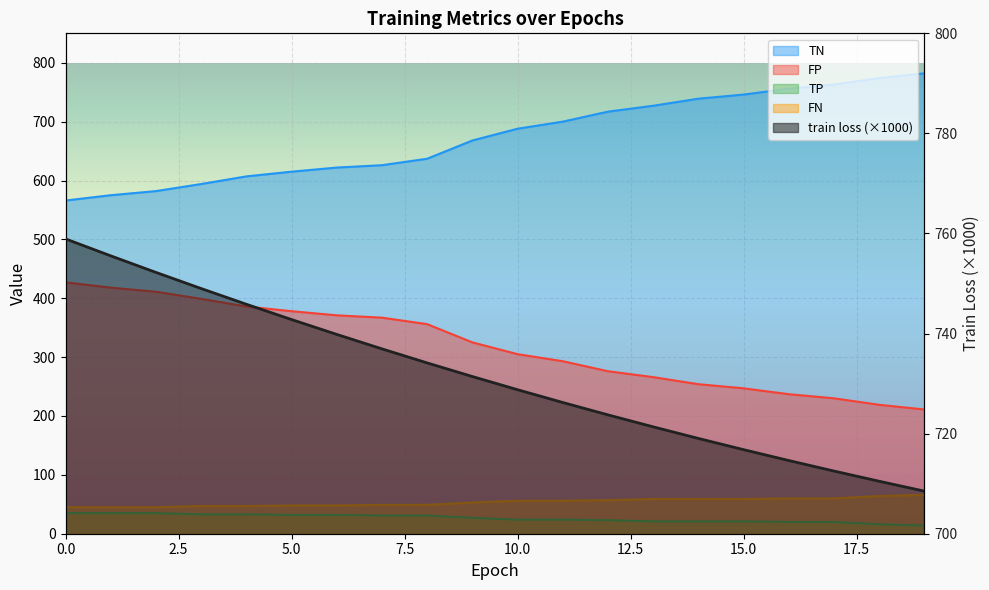

Which series changed the most between 6 and 7?

TN